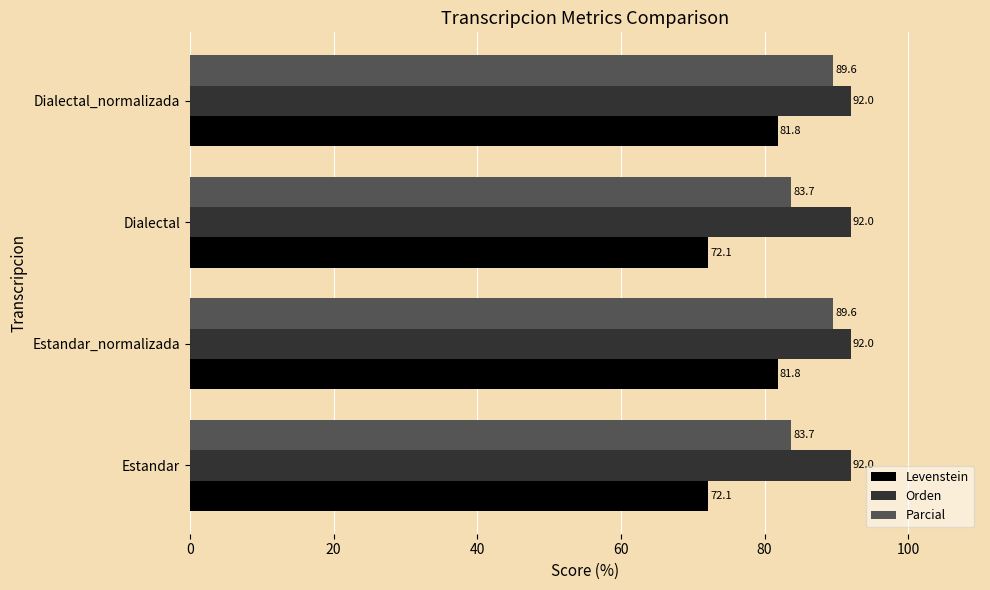

Which series has the widest spread of values?

Levenstein